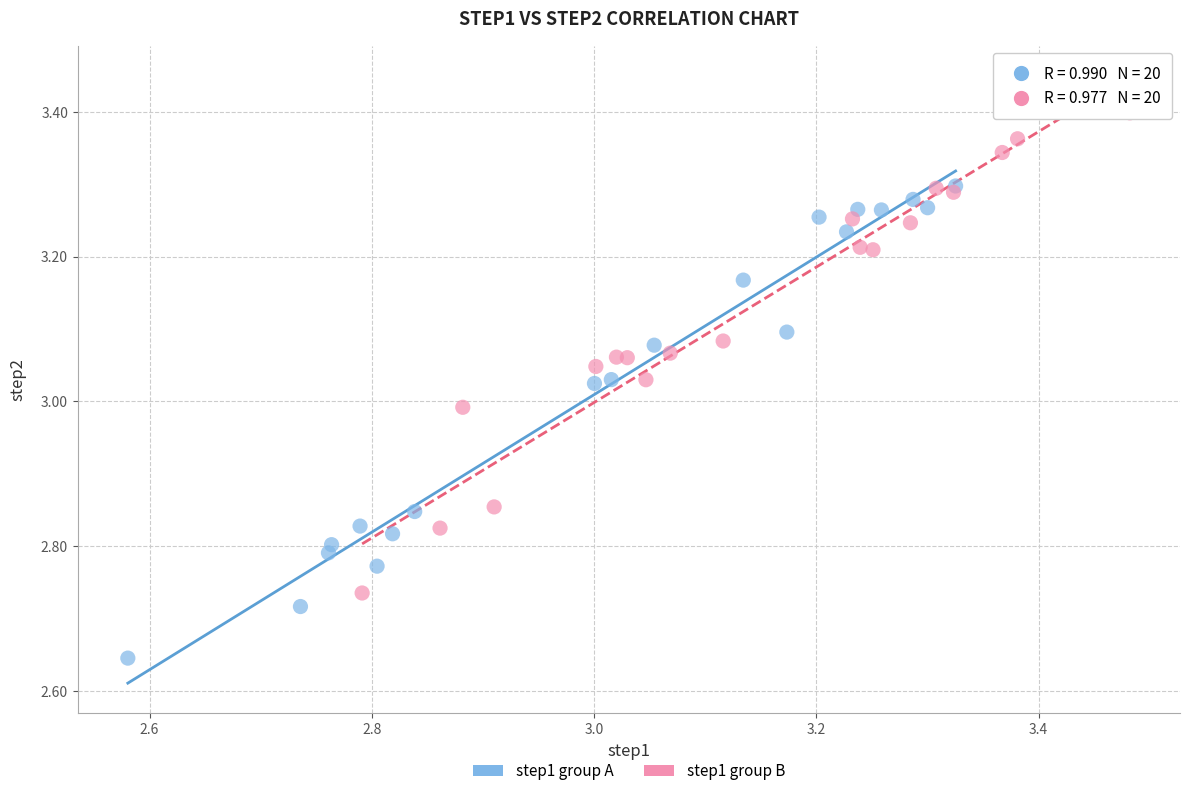

Which series has the largest Y range (max minus min)?

step1 group B